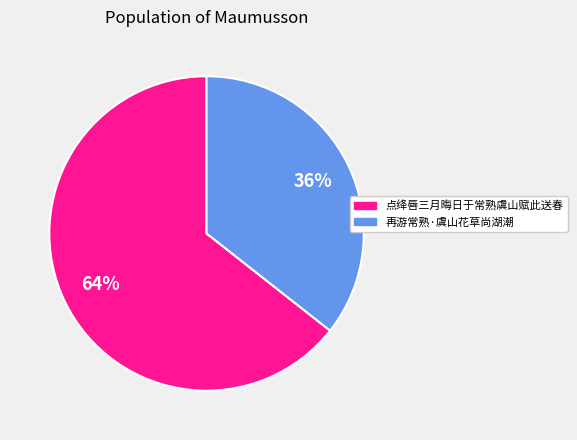

The 点绛唇三月晦日于常熟虞山赋此送春 slice represents 77% of the pie. True or false?

False